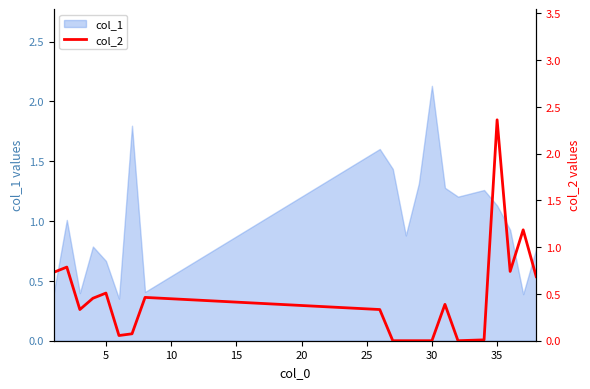

What is the sum of all values?

9.1